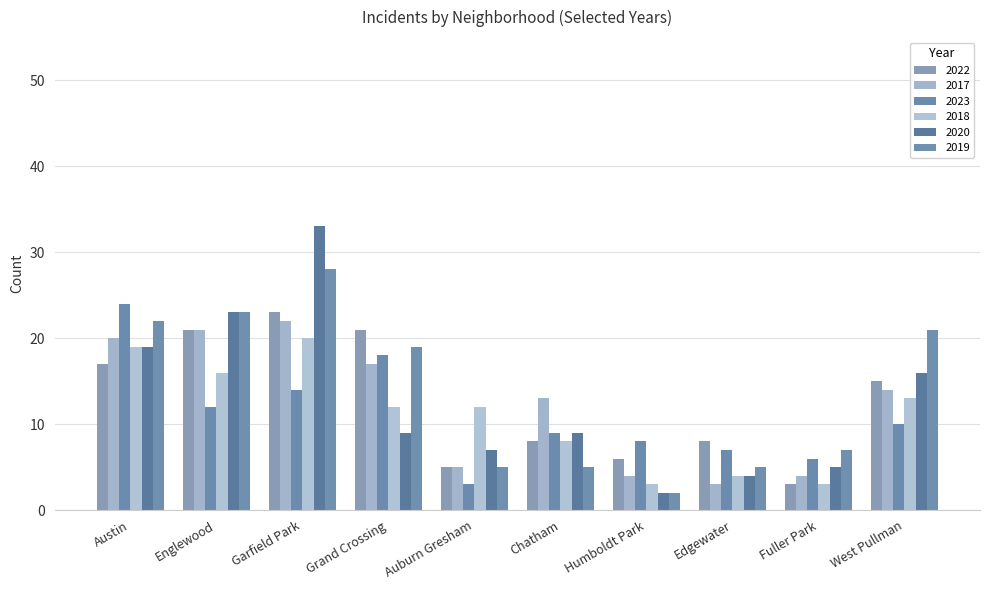

Is the value of 2019 at Englewood greater than the value of 2020 at Fuller Park?

Yes